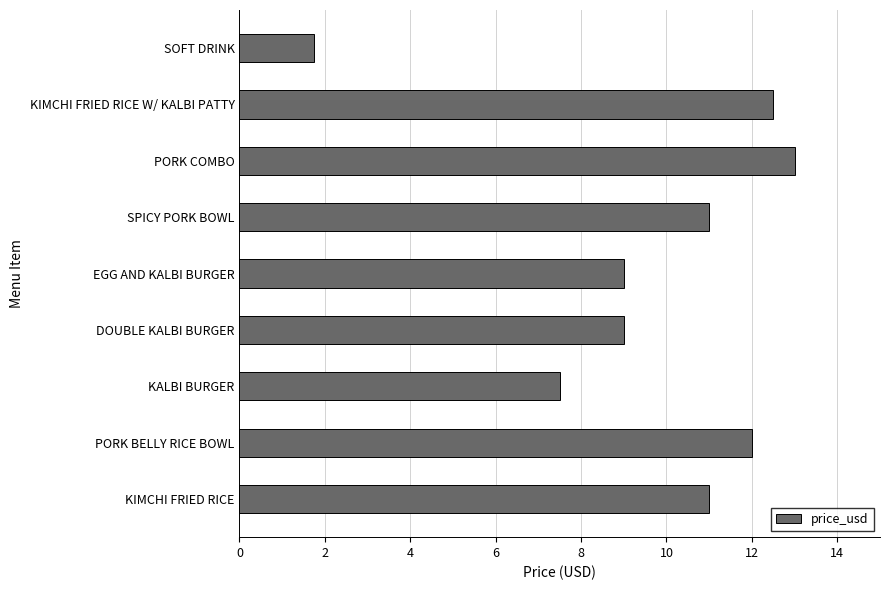

What is the approximate value at SOFT DRINK?

1.8